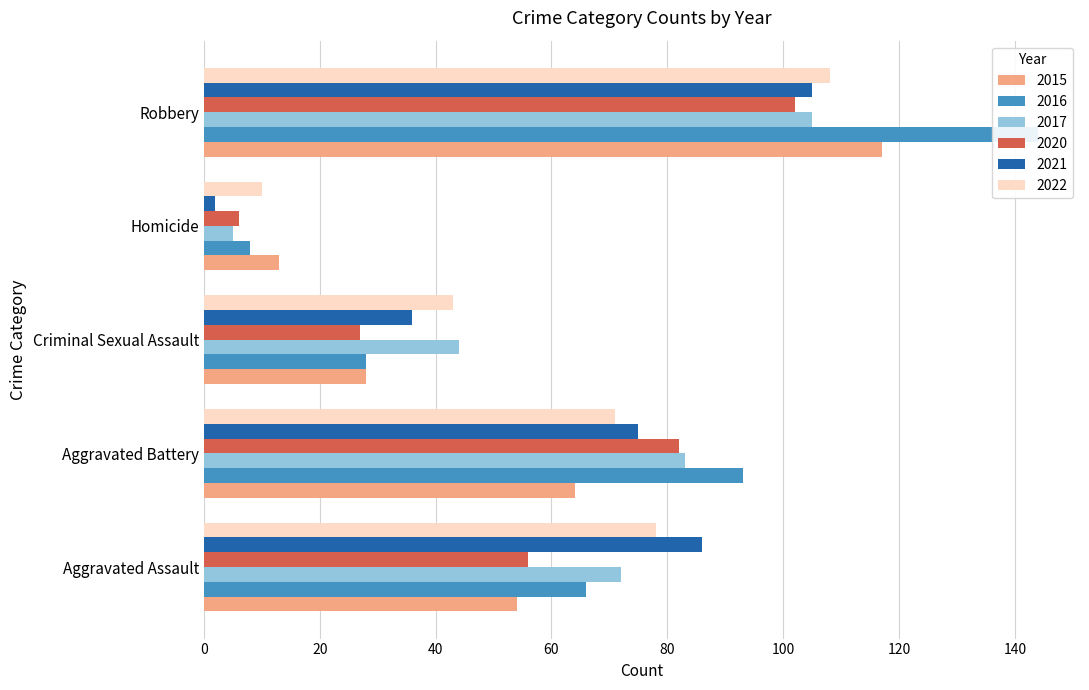

At which category is the sum across all series the highest?

Robbery